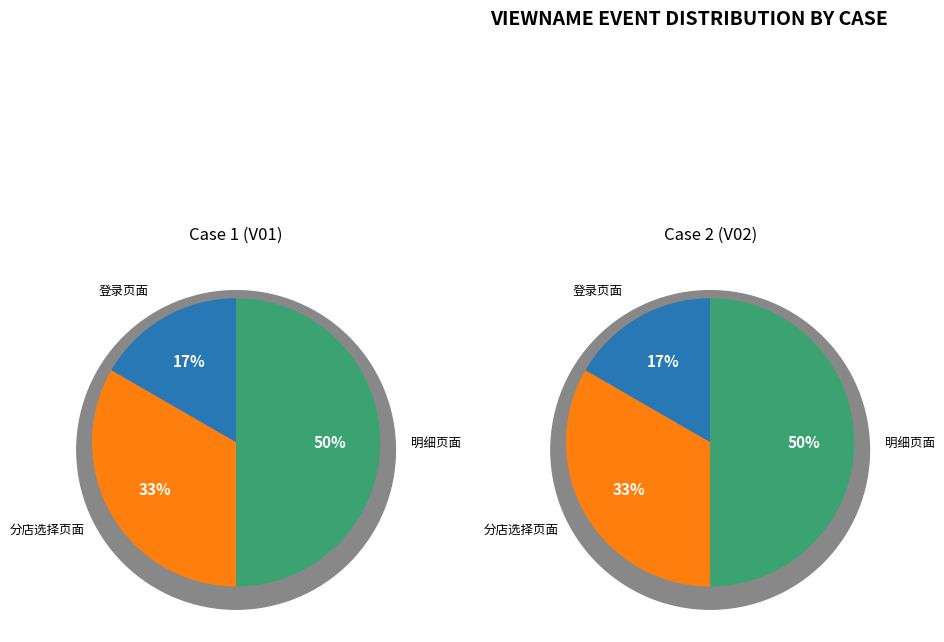

Count the number of slices in the pie.

6